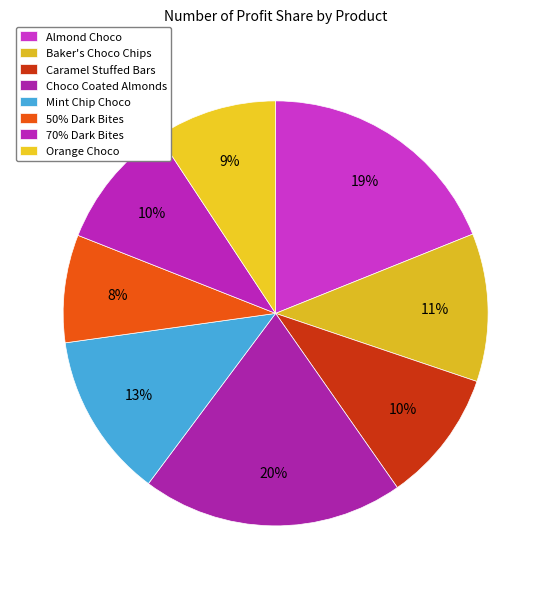

True or false: Baker's Choco Chips accounts for 11% of the total.

True